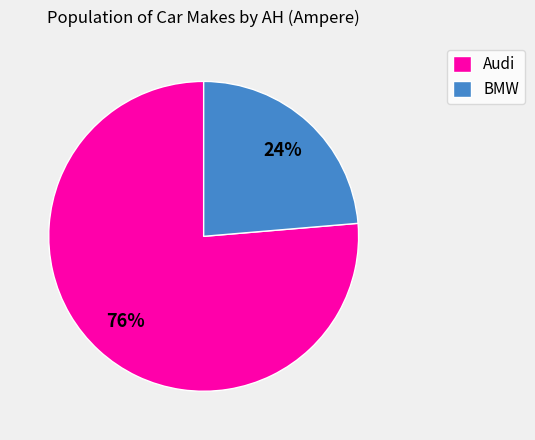

Is it true that Audi is 1% of the pie?

False